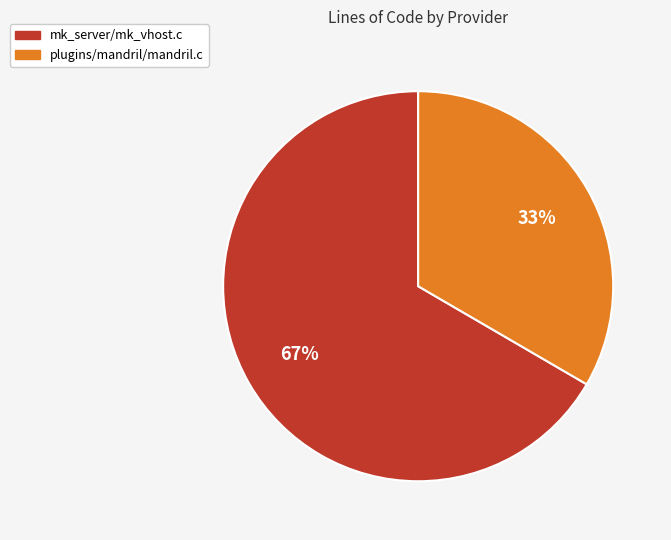

Combined, do mk_server/mk_vhost.c and plugins/mandril/mandril.c account for over 50%?

Yes